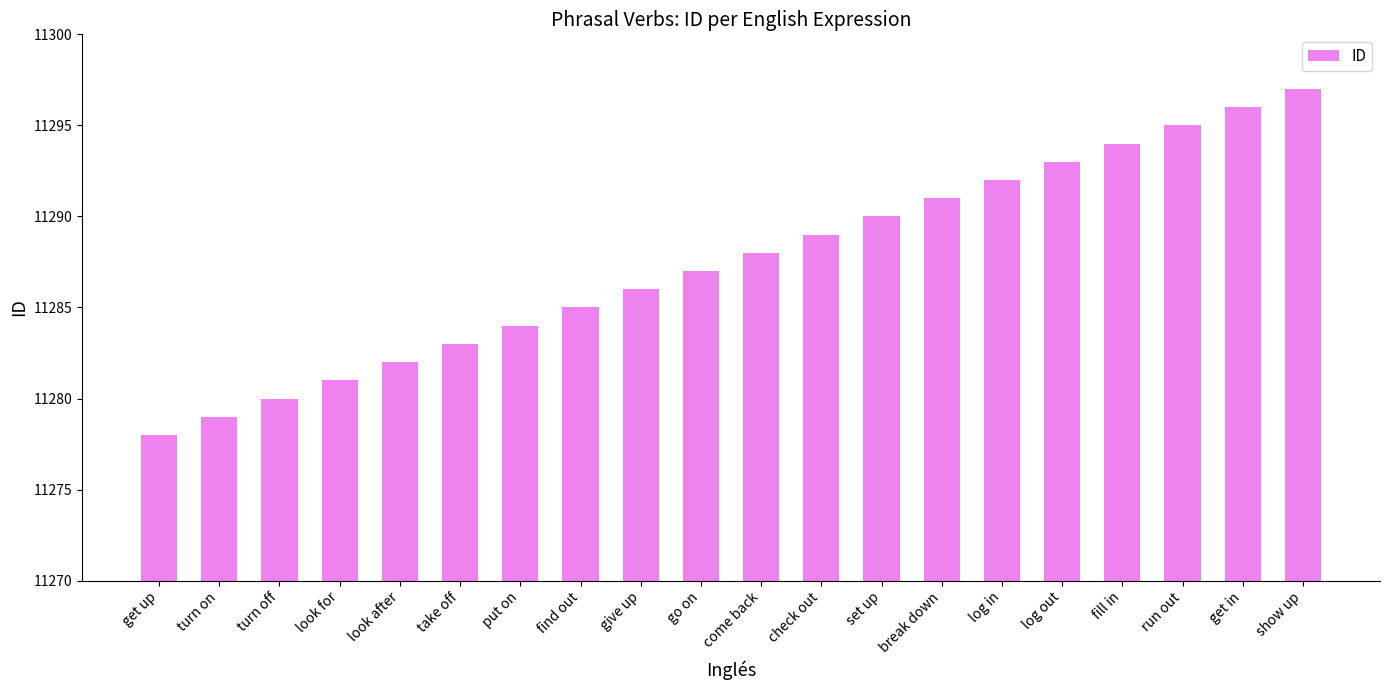

What is the value of the 4th bar from the left?

11281